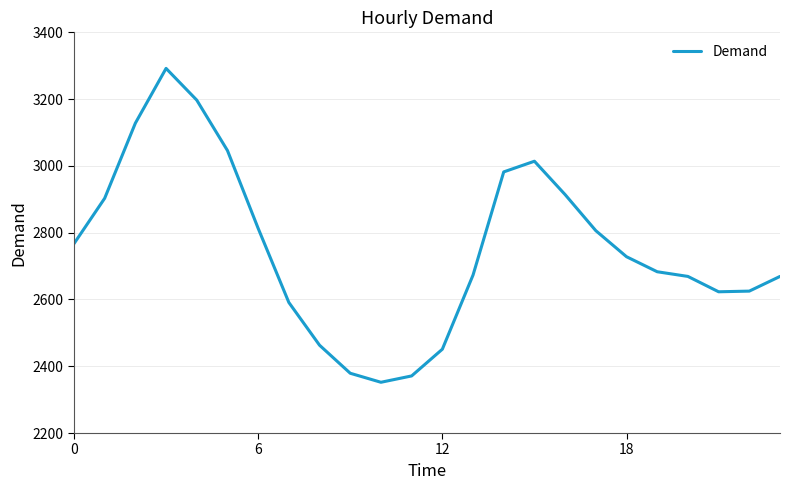

What is the difference between the maximum and minimum values?

940